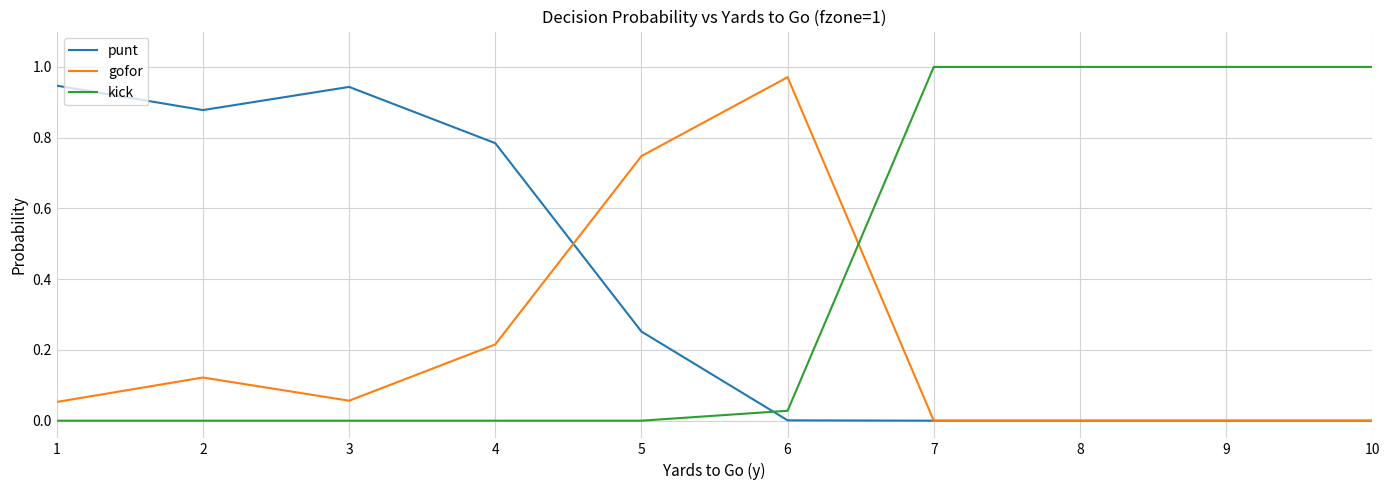

True or false: punt has a value of 0.6 at 9.

False